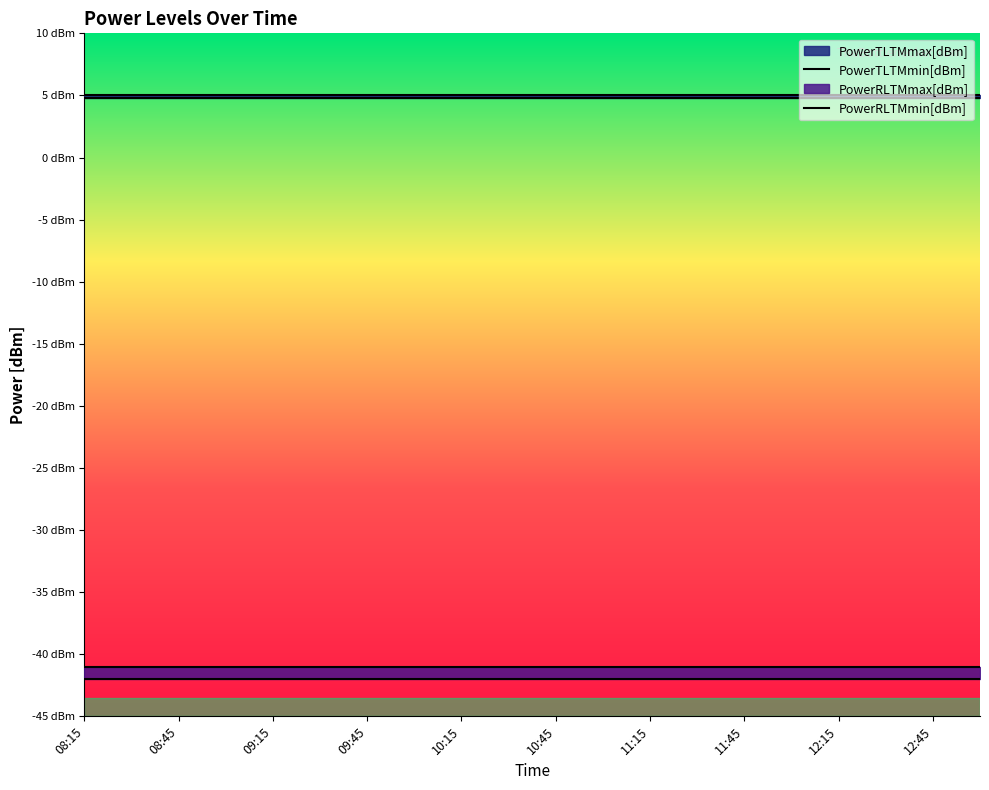

What is the minimum value for PowerTLTMmin[dBm]?

4.8